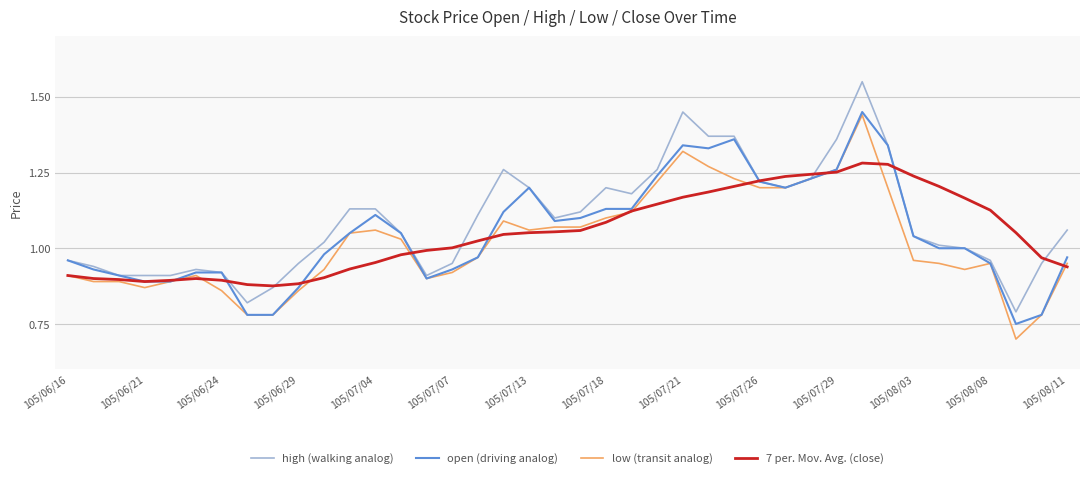

Which series has the largest range (max minus min)?

high (walking analog)